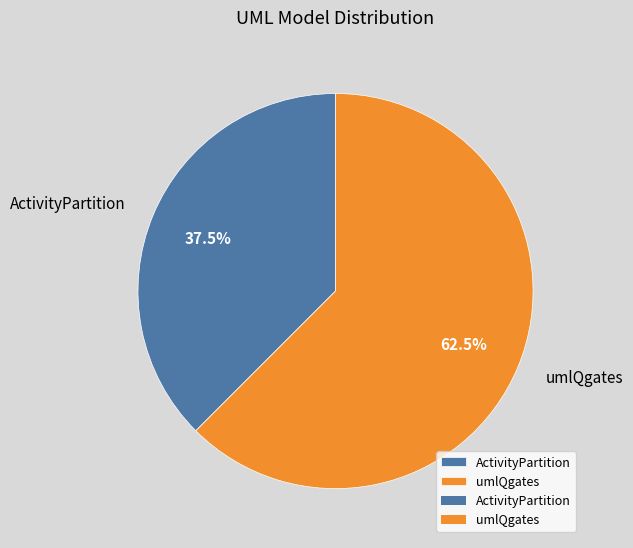

How much of the chart is everything except umlQgates?

37.5%